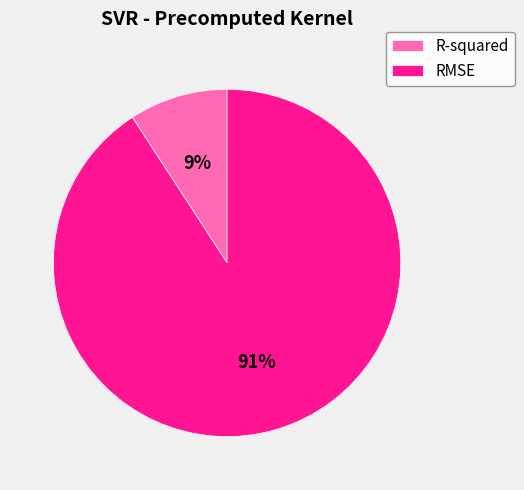

Which category accounts for the majority?

RMSE